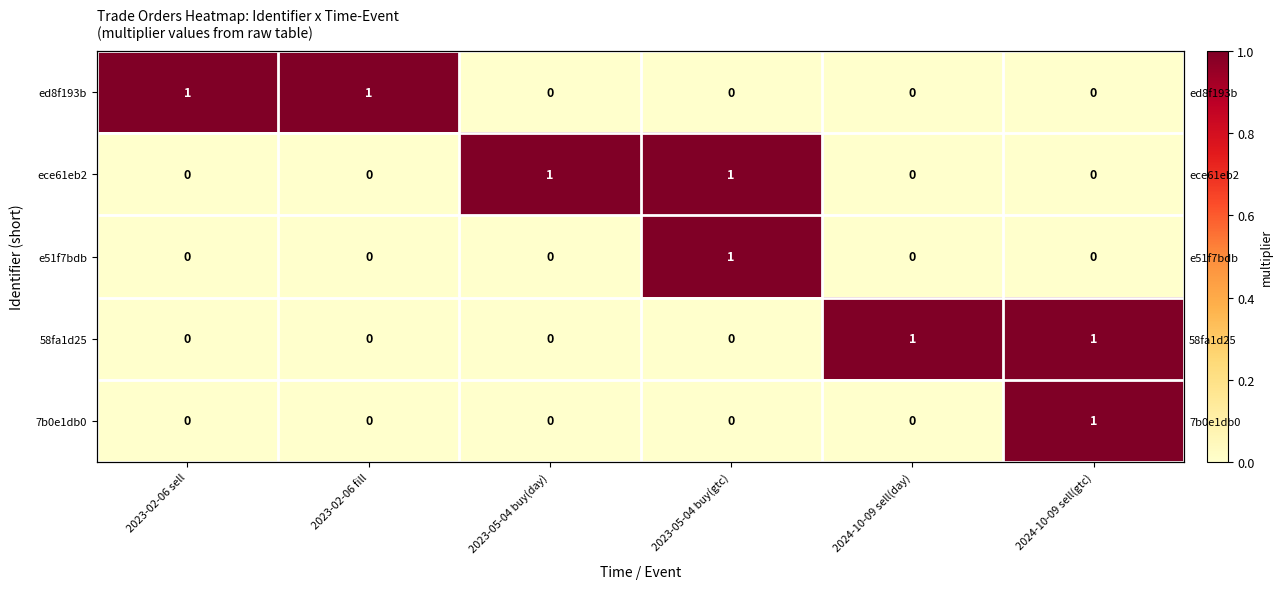

How many series are shown in this chart?

5